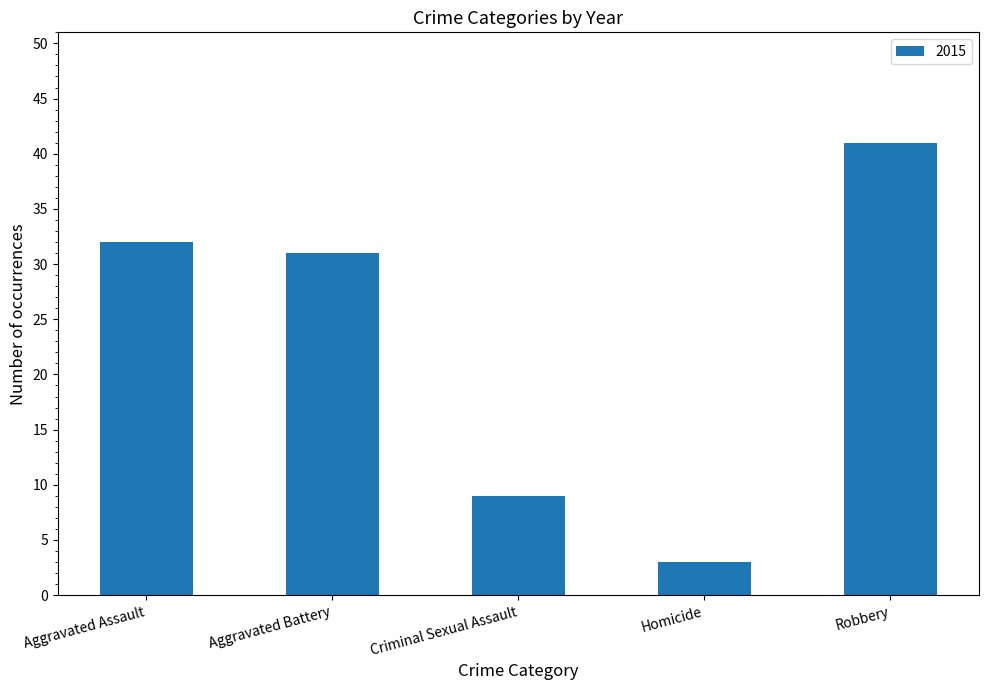

At which category does the chart reach its peak across all series?

Robbery